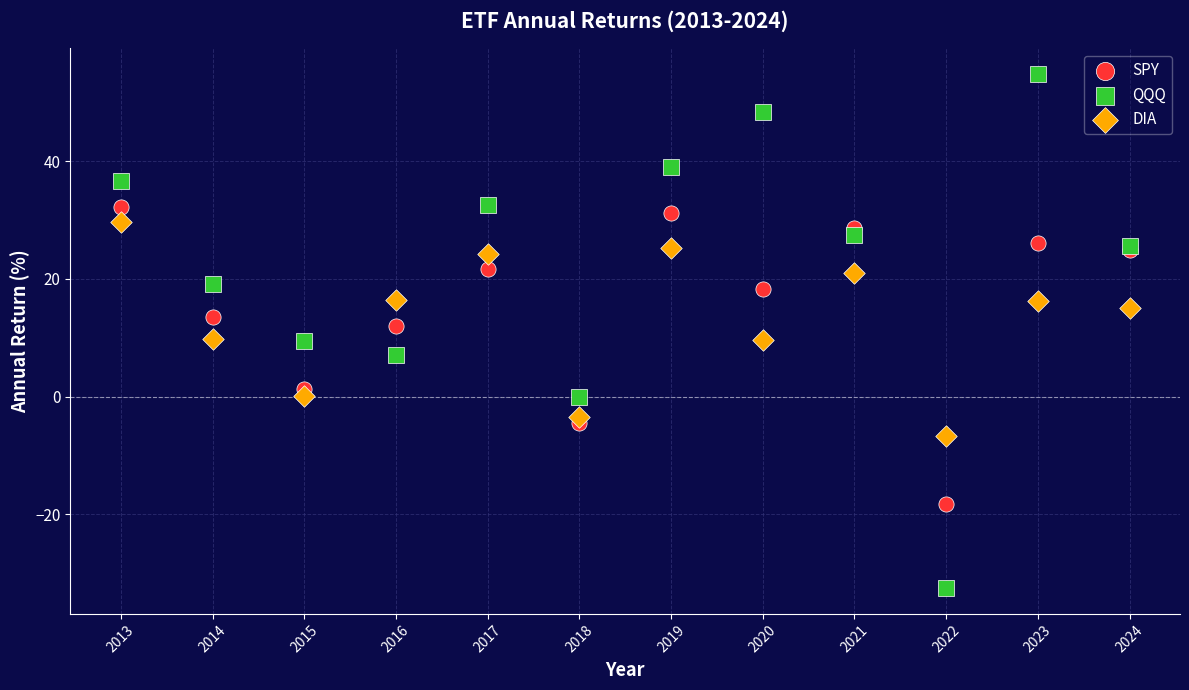

Which series contains the lowest Y value?

QQQ